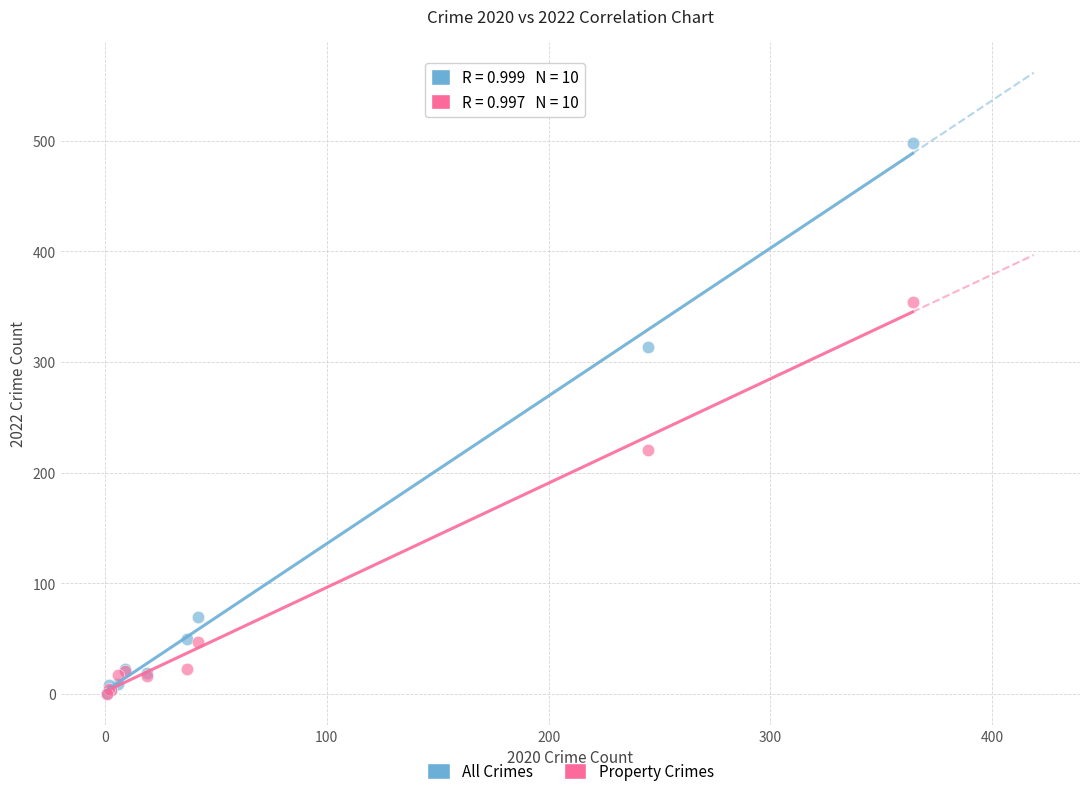

Across all series, what Y value is closest to 249?

221